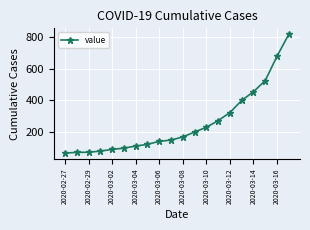

What is the smallest value displayed?

65